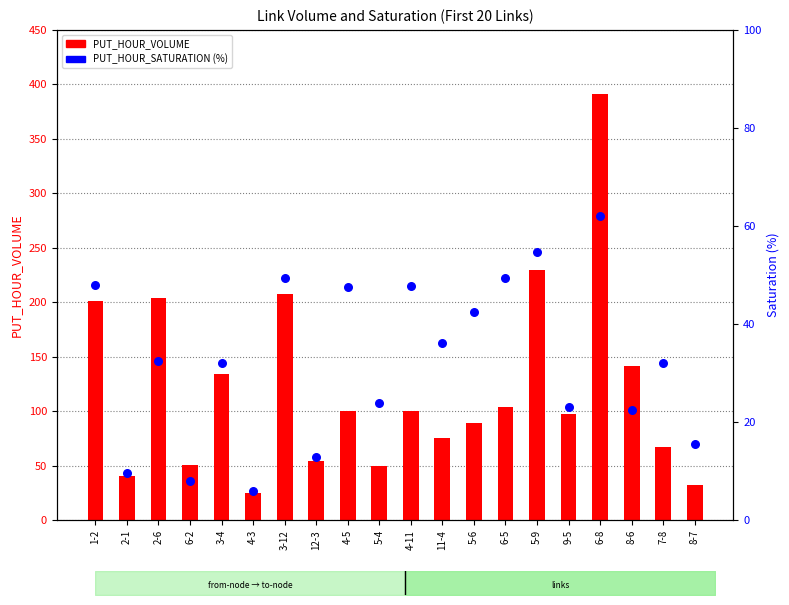

At which category is the sum across all series the highest?

6-8